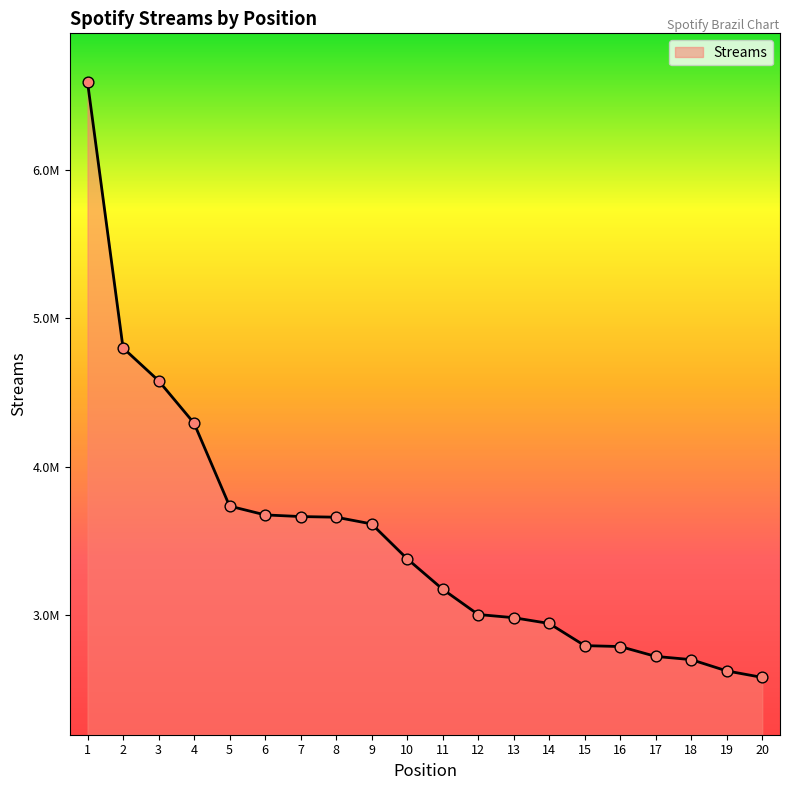

What is the change in value from 7 to 11?

-490271